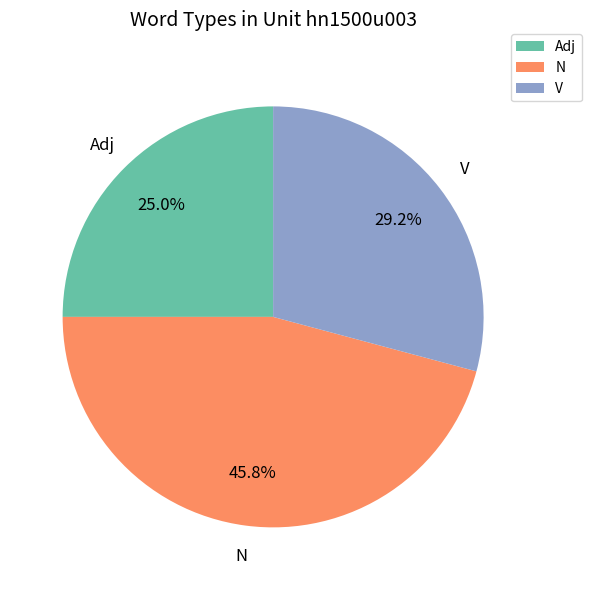

How many slices are in this pie chart?

3